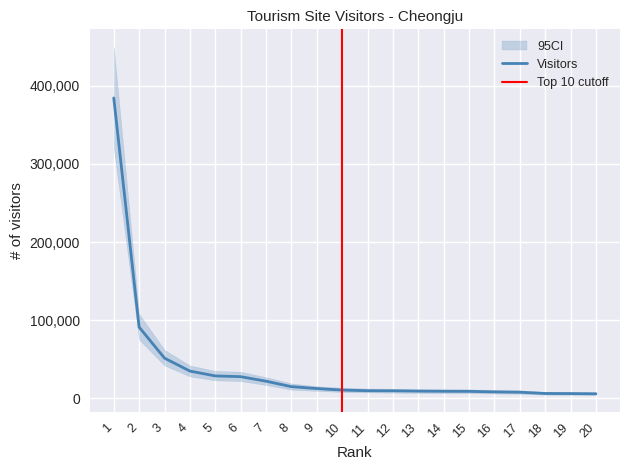

Reading left to right, transcribe all the data shown in this chart.

1=384466	2=91086	3=51394	4=34841	5=28640	6=27669	7=21862	8=14885	9=12481	10=10513	11=9719	12=9598	13=9180	14=8955	15=8886	16=8195	17=7768	18=6161	19=6030	20=5749